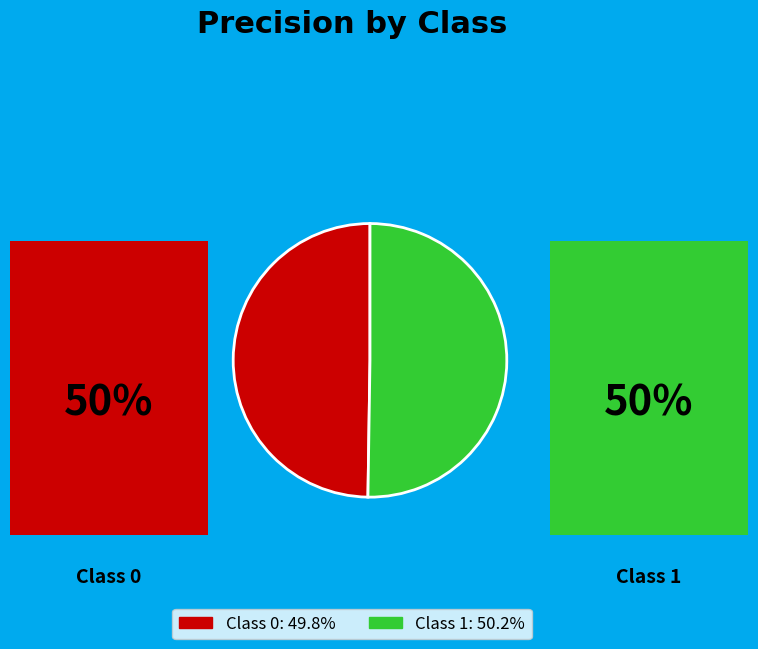

How many segments does this pie chart have?

2